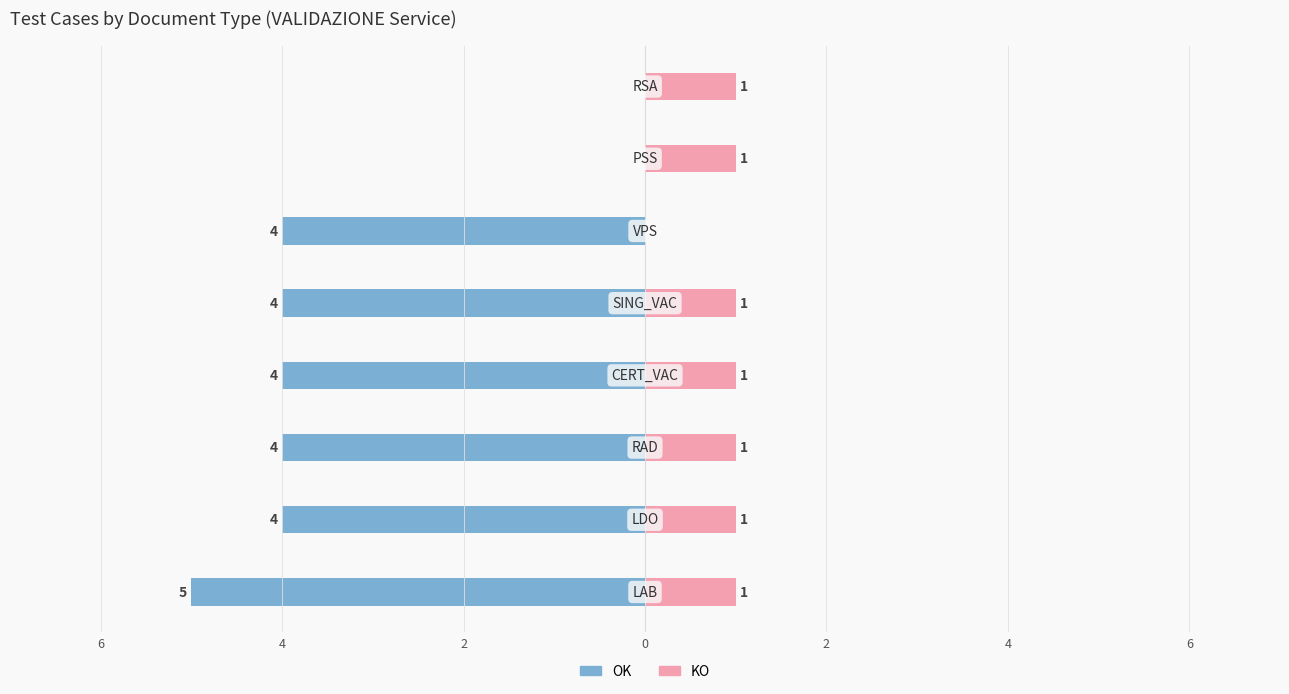

Reading left to right, transcribe all the data shown in this chart.

OK: -5	-4	-4	-4	-4	-4	0	0
KO: 1	1	1	1	1	0	1	1